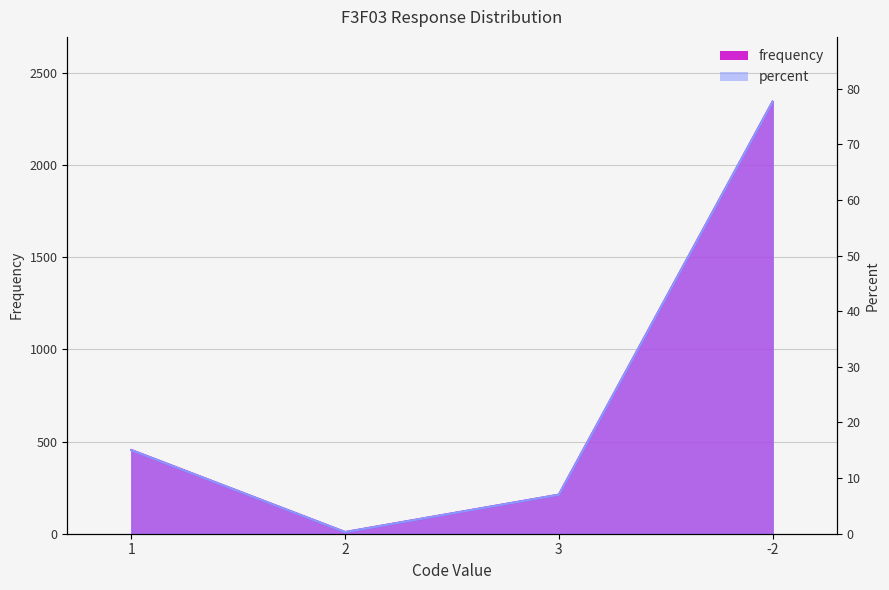

What position from the left is 1?

1